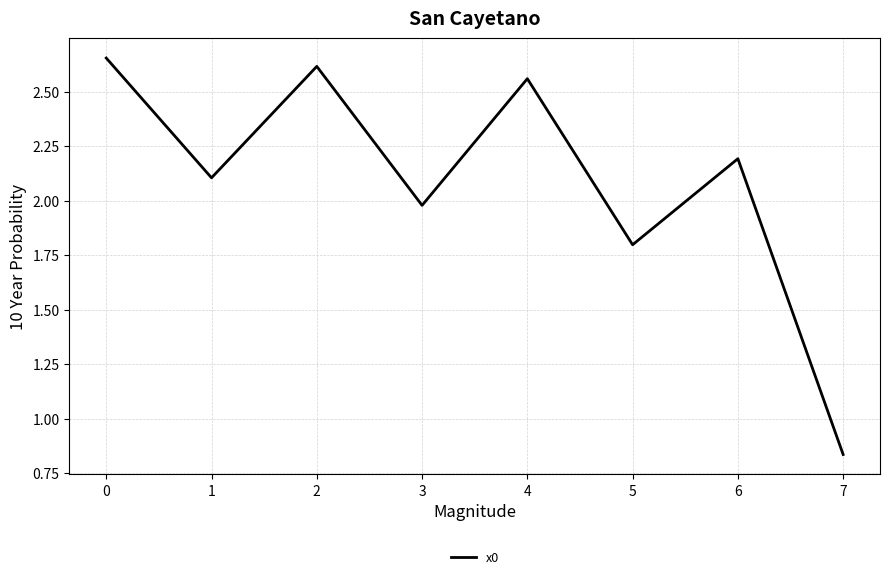

True or false: the data shows 1.8 at 5.

True